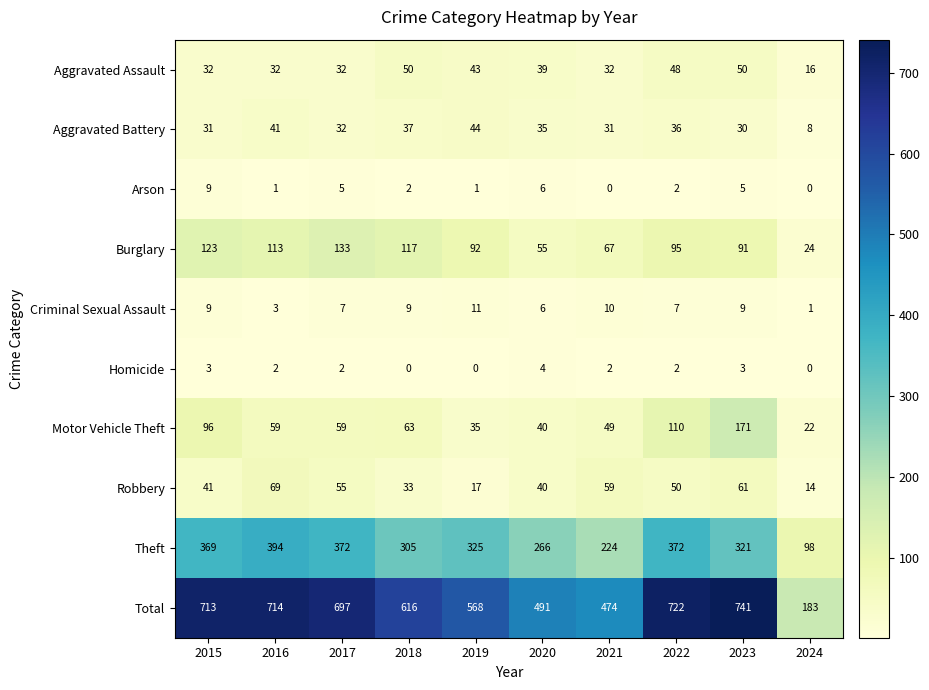

What is the maximum value shown in the chart?

741